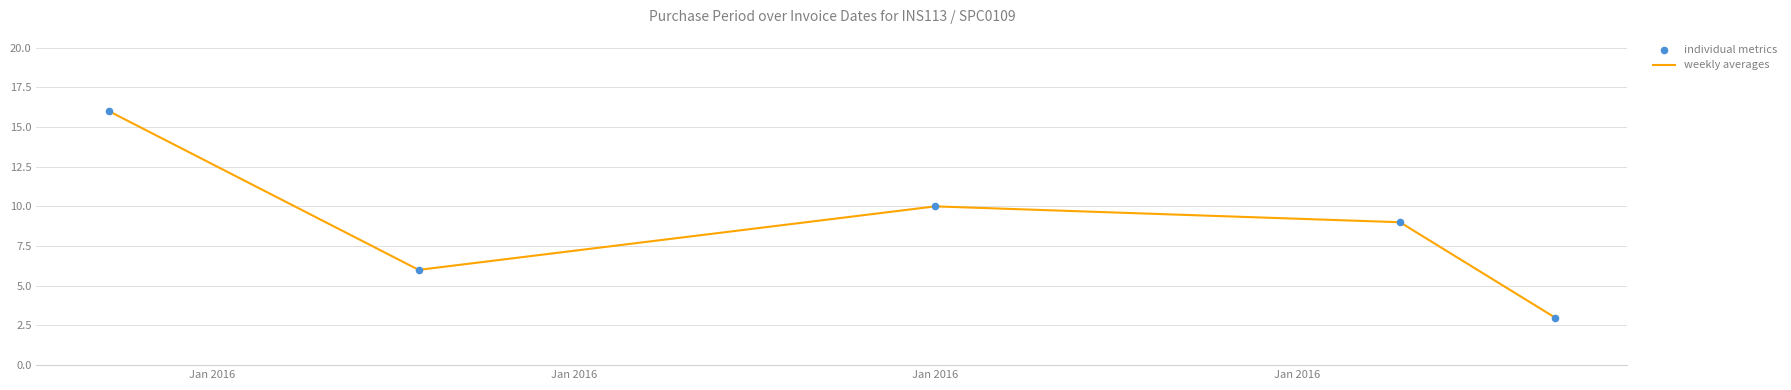

How many interior local peaks (higher than both neighbors) does the data have?

1